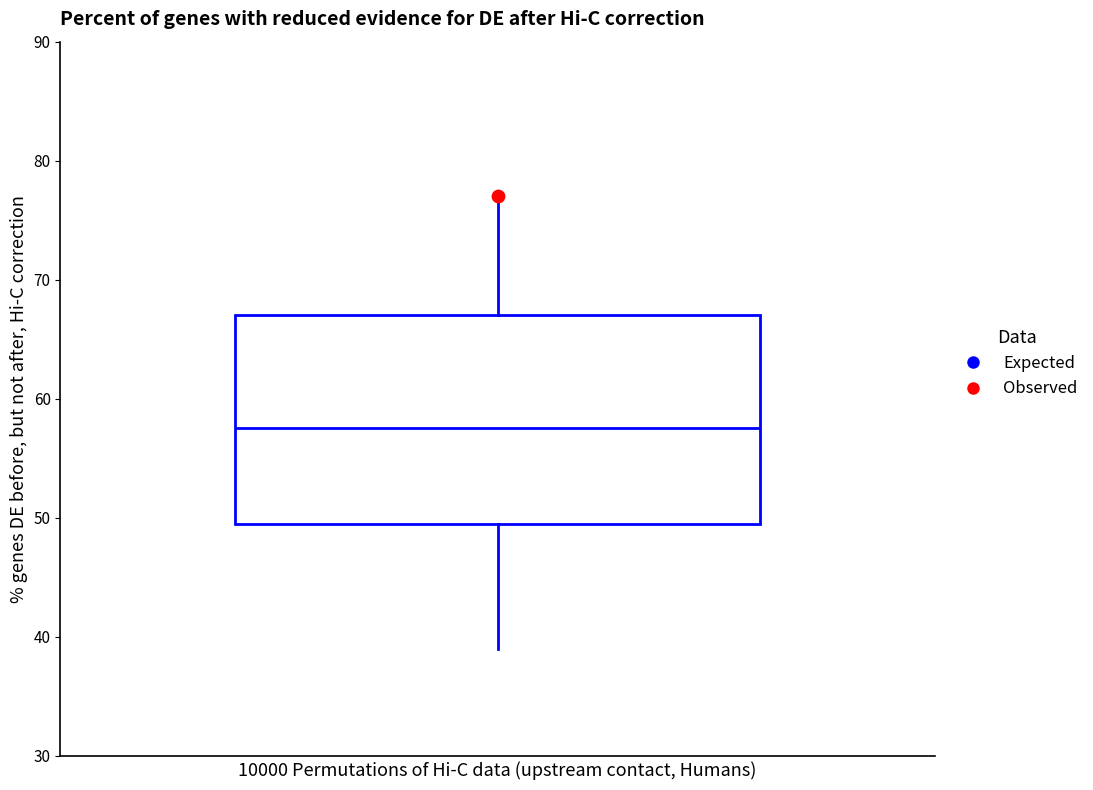

Where is the upper edge of the box on the y-axis? The values are not printed on the chart, so give them approximately, as read against the axis.

67